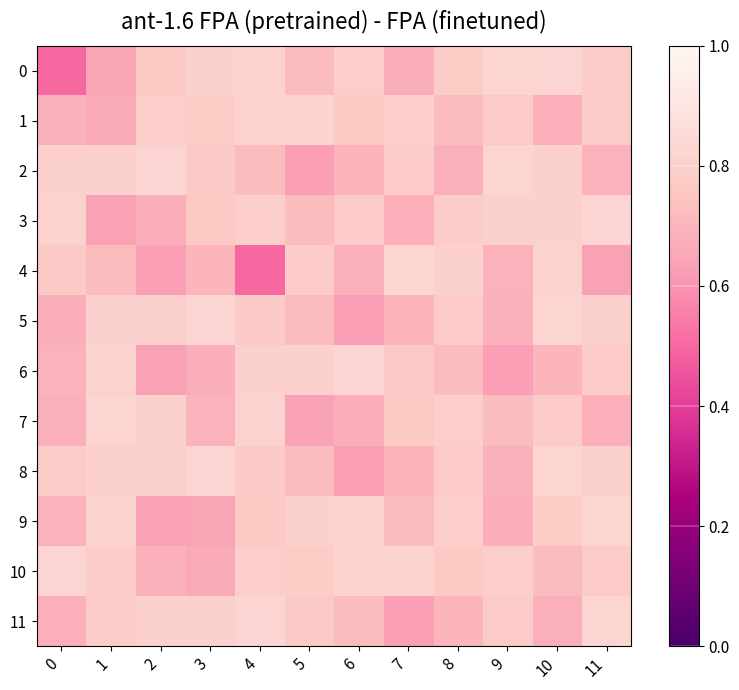

What is the smallest value displayed?

0.5